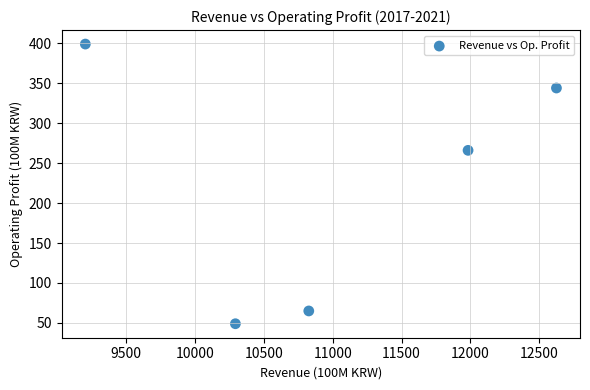

What is the average Y value?

225